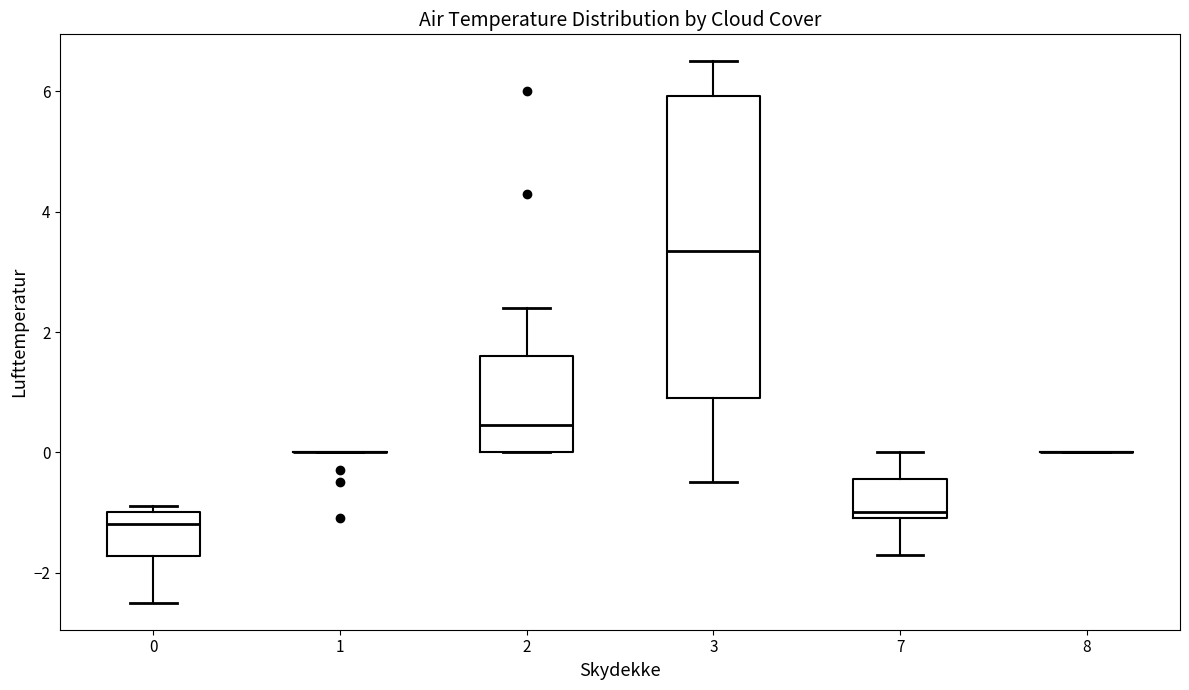

Reading left to right, read every box against the y-axis: the position of its median line, the range the box covers, and the ends of its whiskers. The values are not printed on the chart, so give them approximately, as read against the axis.

0: median -1.2, box -1.8 to -1.0, whiskers -2.4 to -0.8
1: box collapsed to a line at 0.0, whiskers 0.0 to 0.0
2: median 0.4, box 0.0 to 1.6, whiskers 0.0 to 2.4
3: median 3.4, box 1.0 to 6.0, whiskers -0.4 to 6.6
7: median -1.0 (just above the box's lower edge), box -1.0 to -0.4, whiskers -1.6 to 0.0
8: box collapsed to a line at 0.0, whiskers 0.0 to 0.0